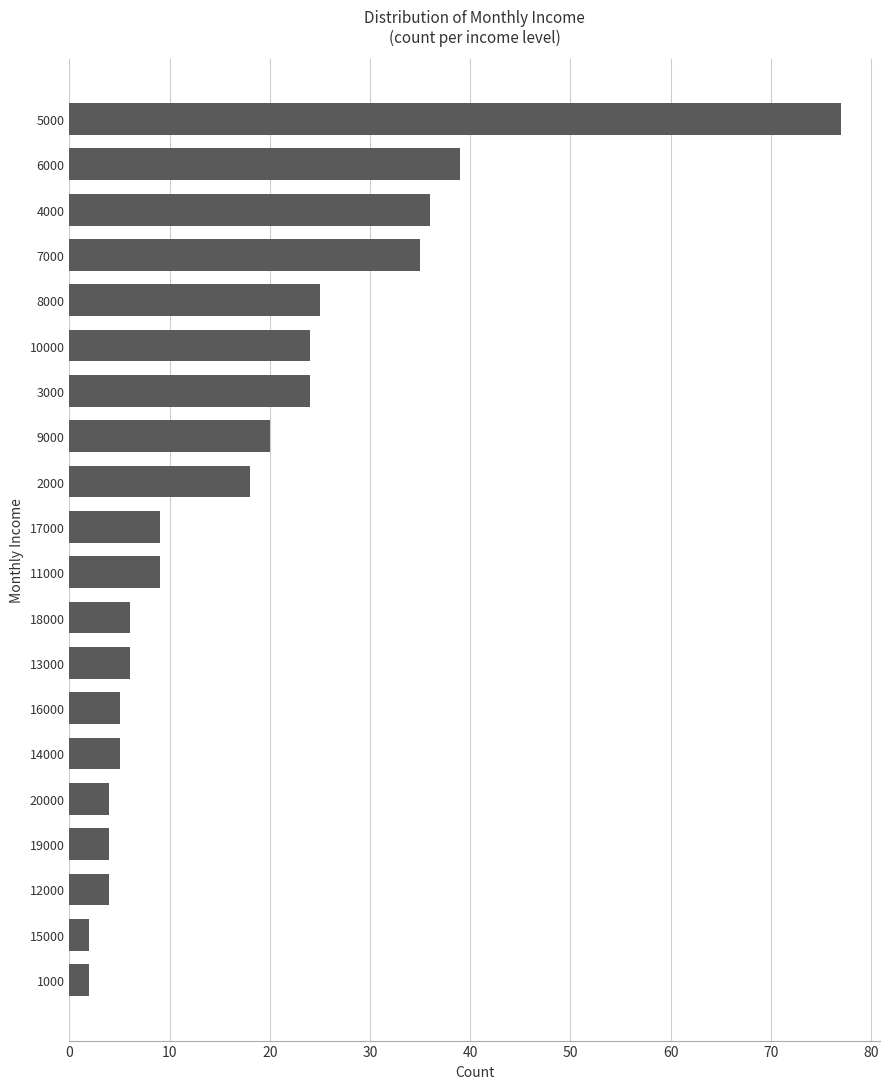

Which has a higher value, 4000 or 15000?

4000